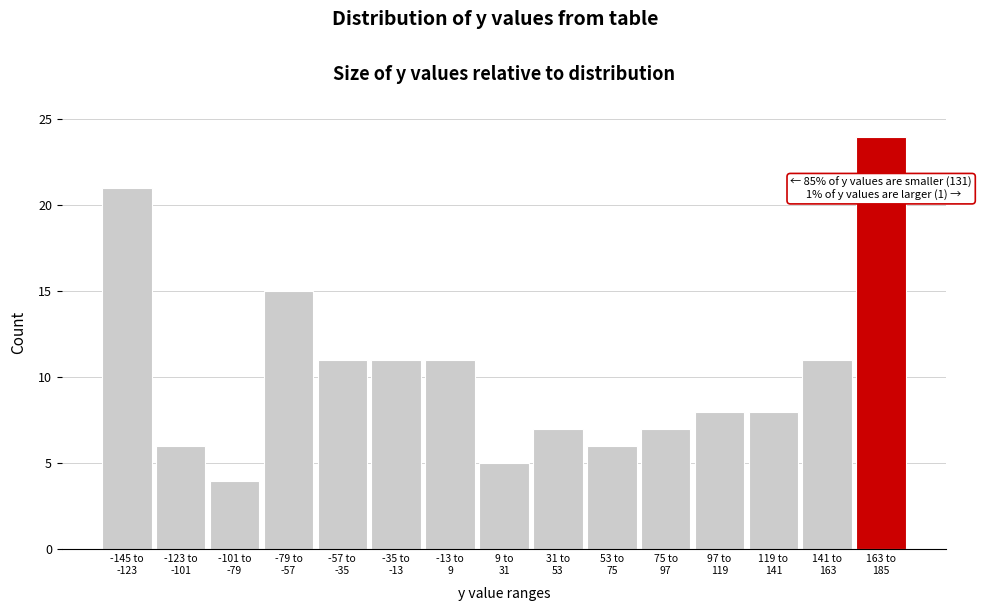

Reading left to right, transcribe all the data shown in this chart.

21	6	4	15	11	11	11	5	7	6	7	8	8	11	24